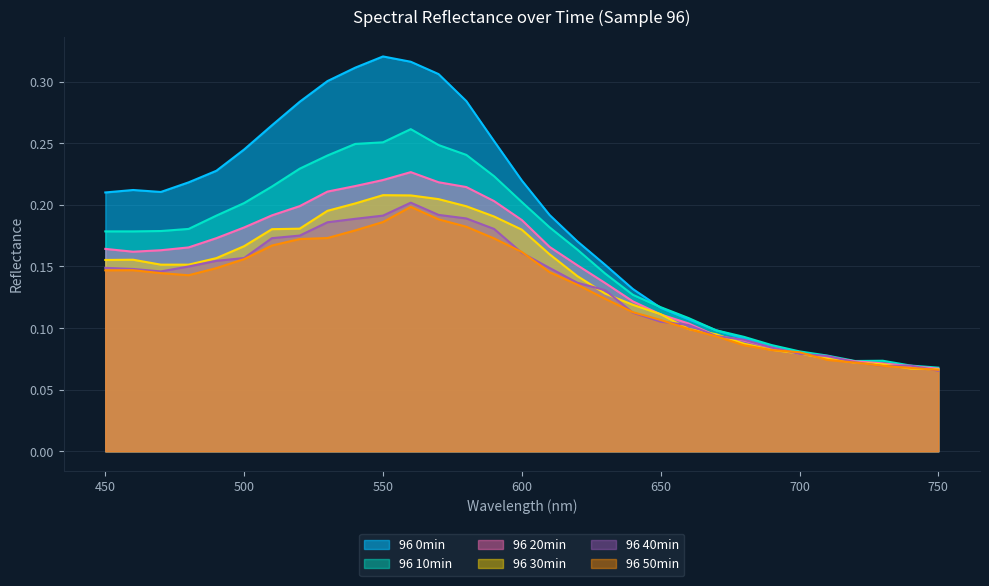

Read the 96 30min value at 500.

0.2